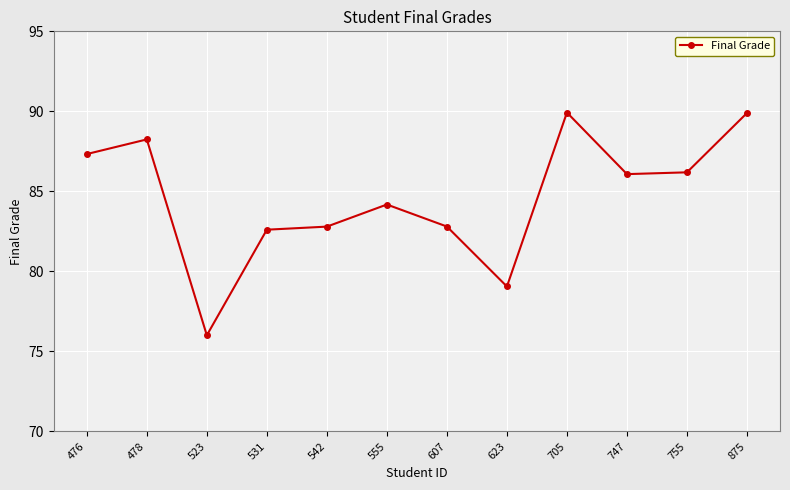

Reading left to right, transcribe all the data shown in this chart.

87.3	88.2	76.0	82.6	82.8	84.2	82.8	79.1	89.9	86.1	86.2	89.9